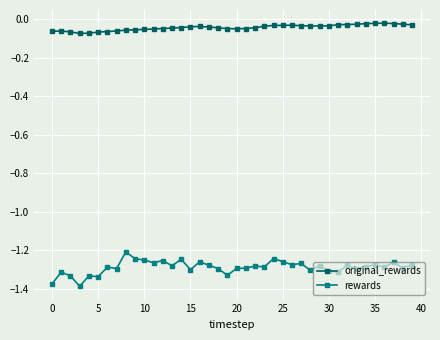

What is the sum of all original_rewards values?

-1.7